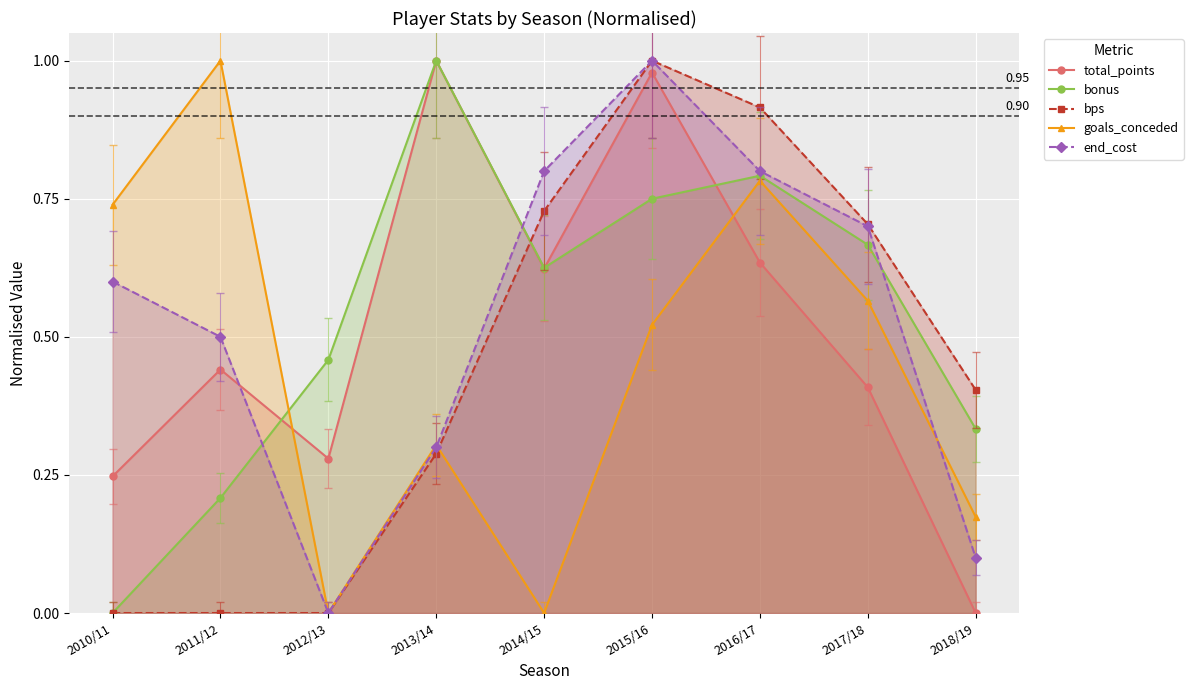

Rank the series at 2014/15 from lowest to highest value.

goals_conceded, total_points, bonus, bps, end_cost